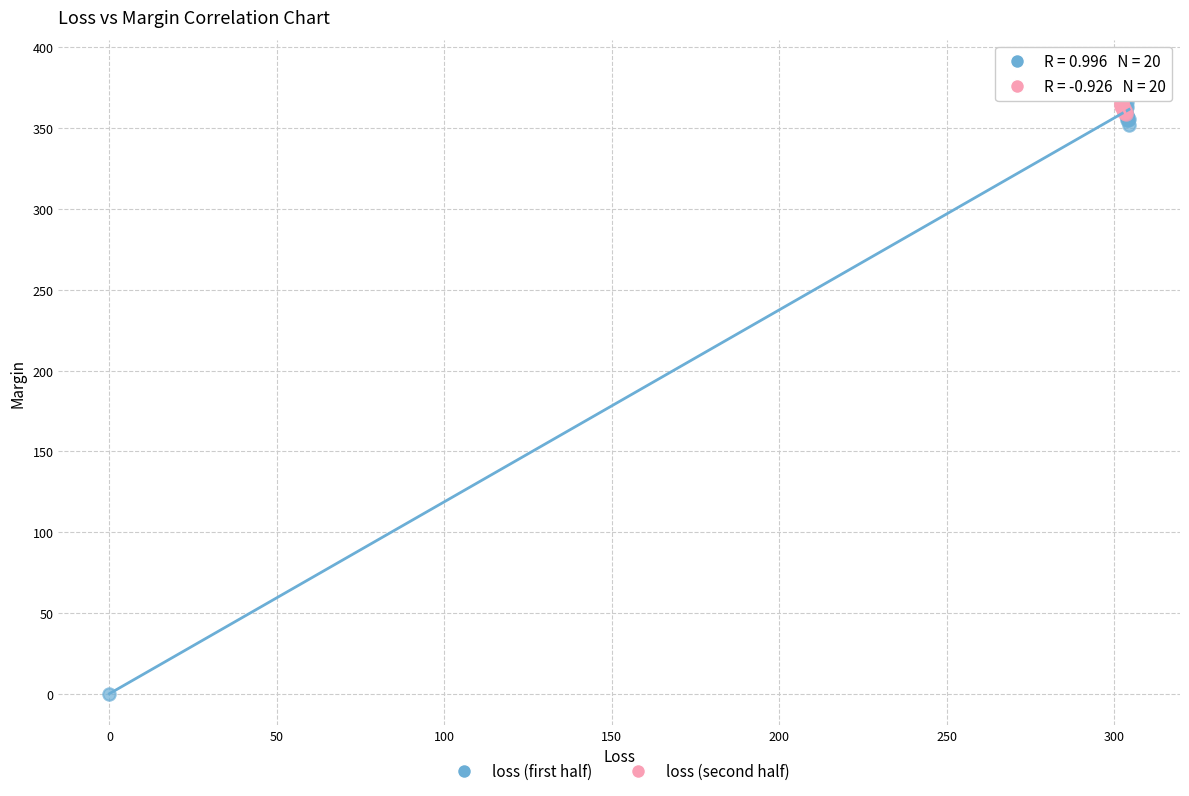

Which series has the widest spread of Y values?

loss (first half)